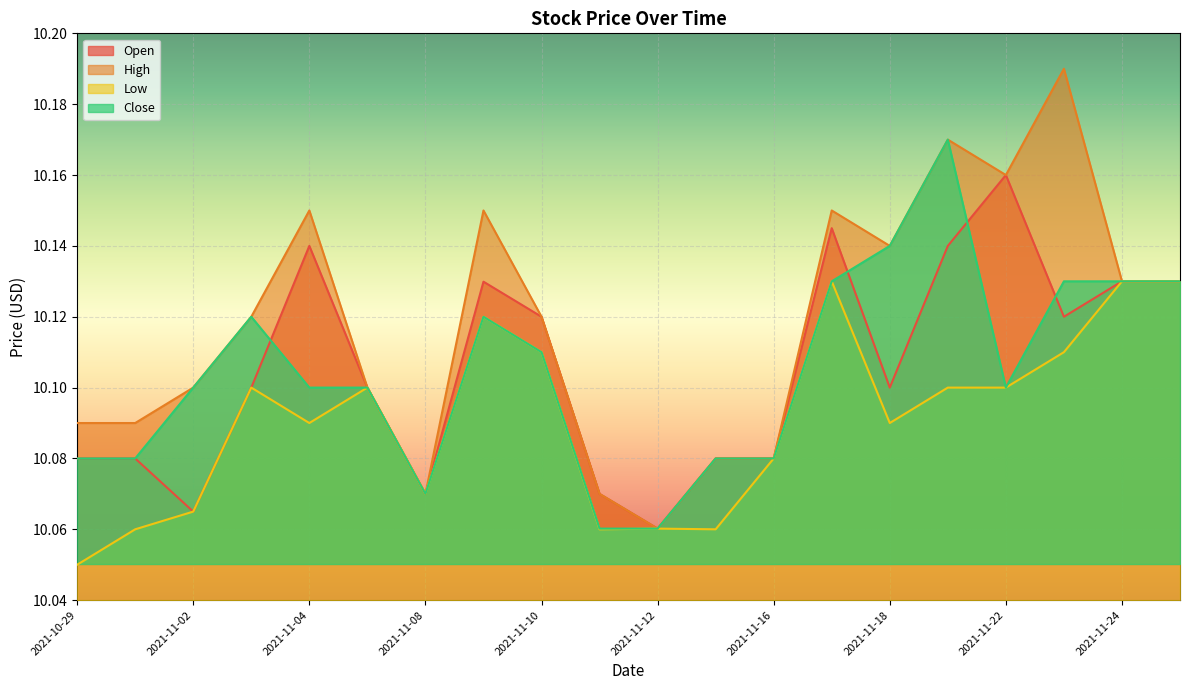

At which category does the chart reach its peak across all series?

2021-11-23